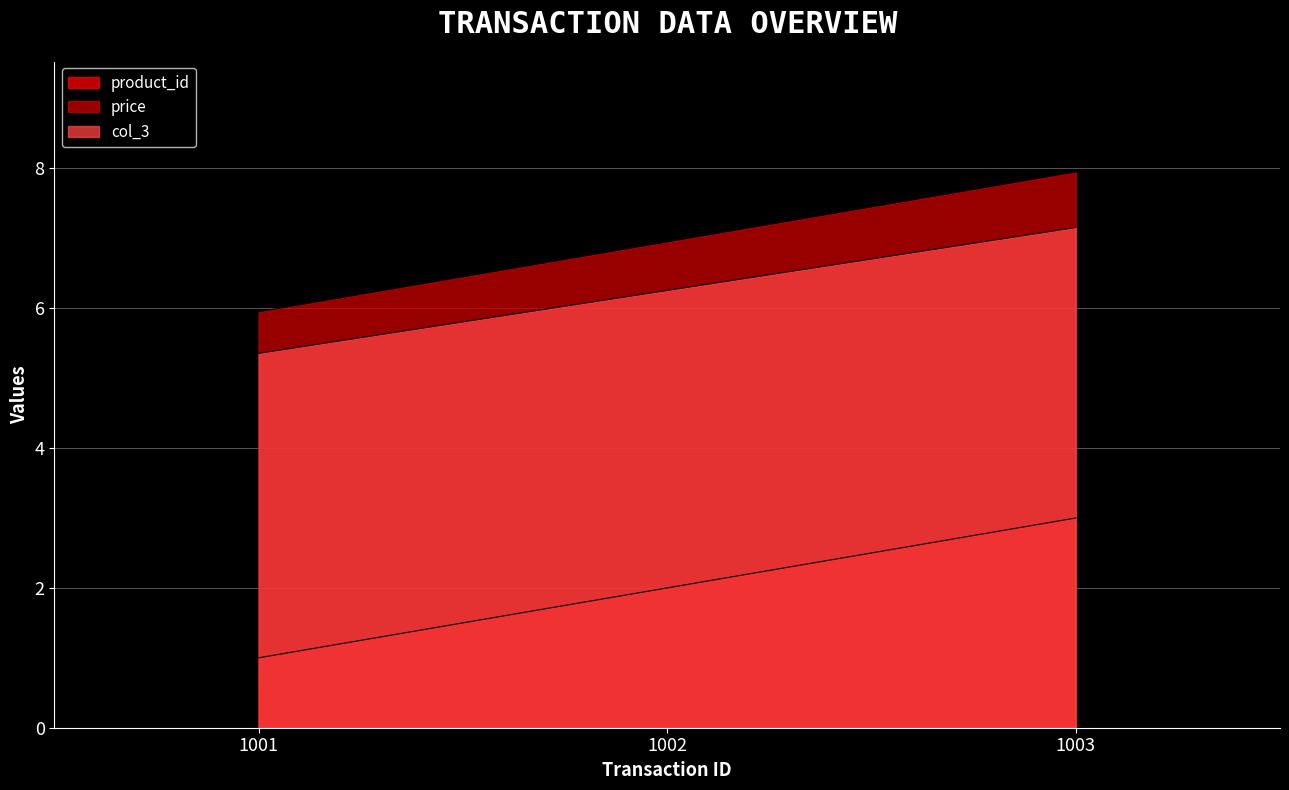

Rank the series at 1003 from highest to lowest value.

price, col_3, product_id